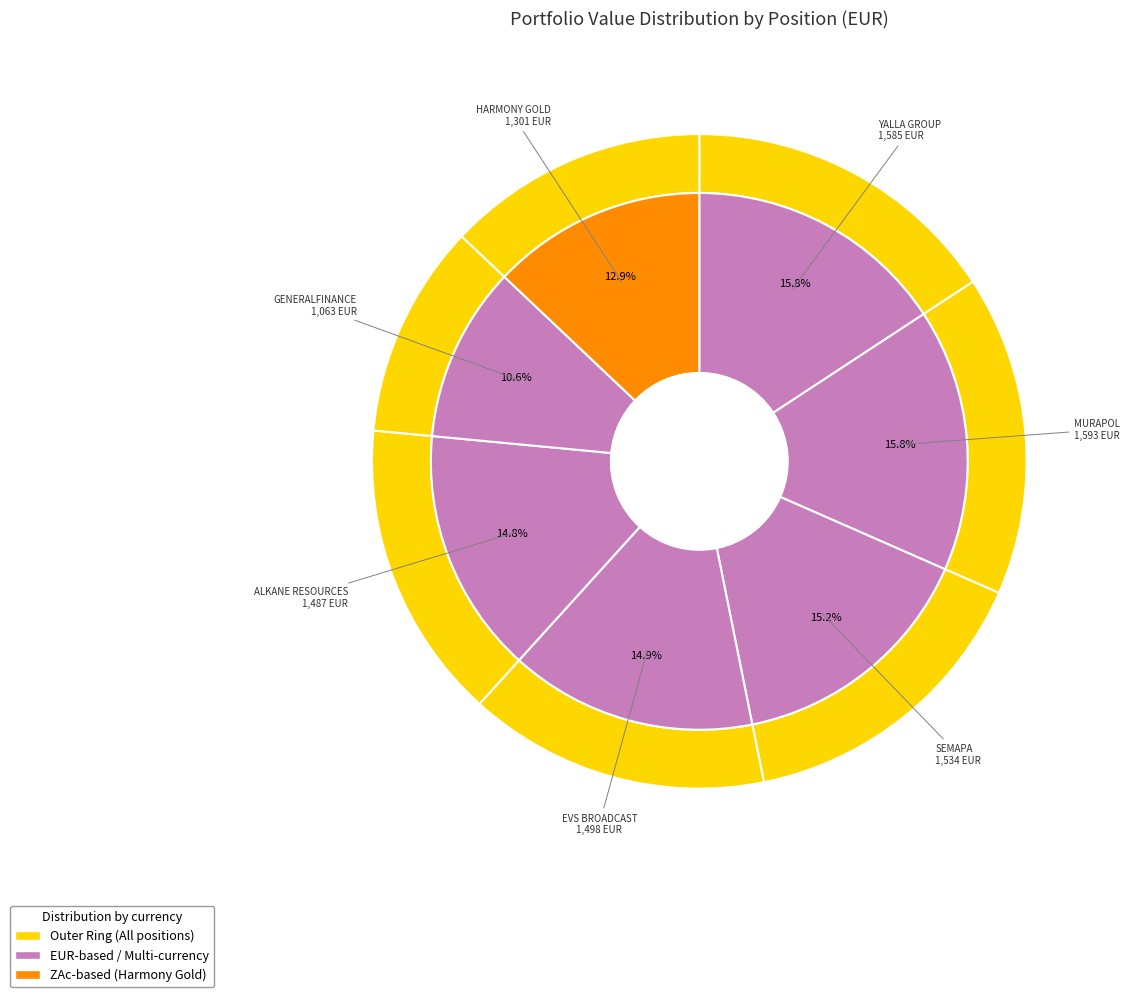

Does any single category account for the majority?

No